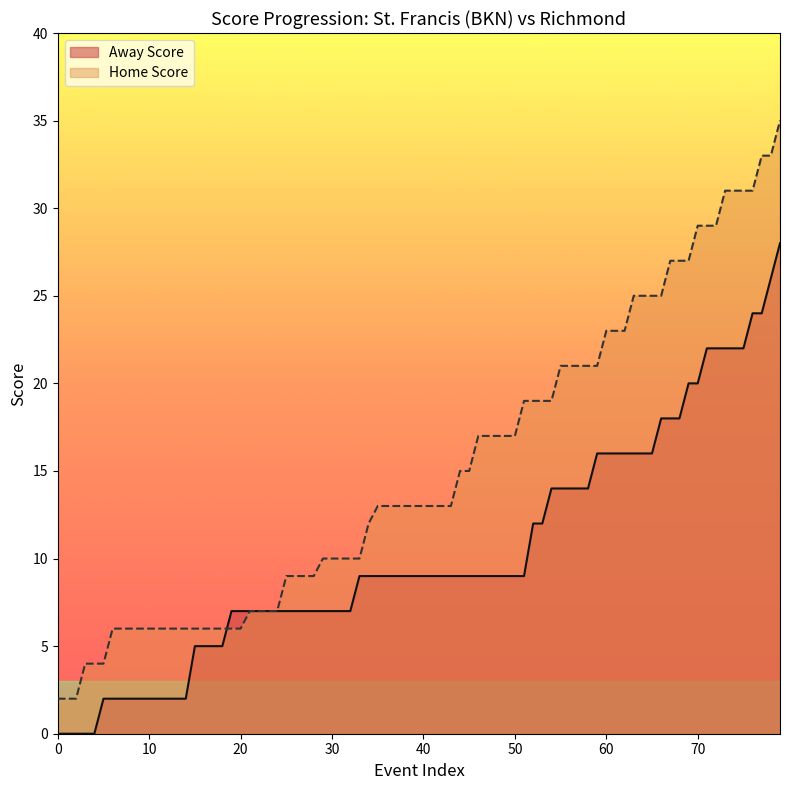

Which series has the widest spread of values?

Home Score